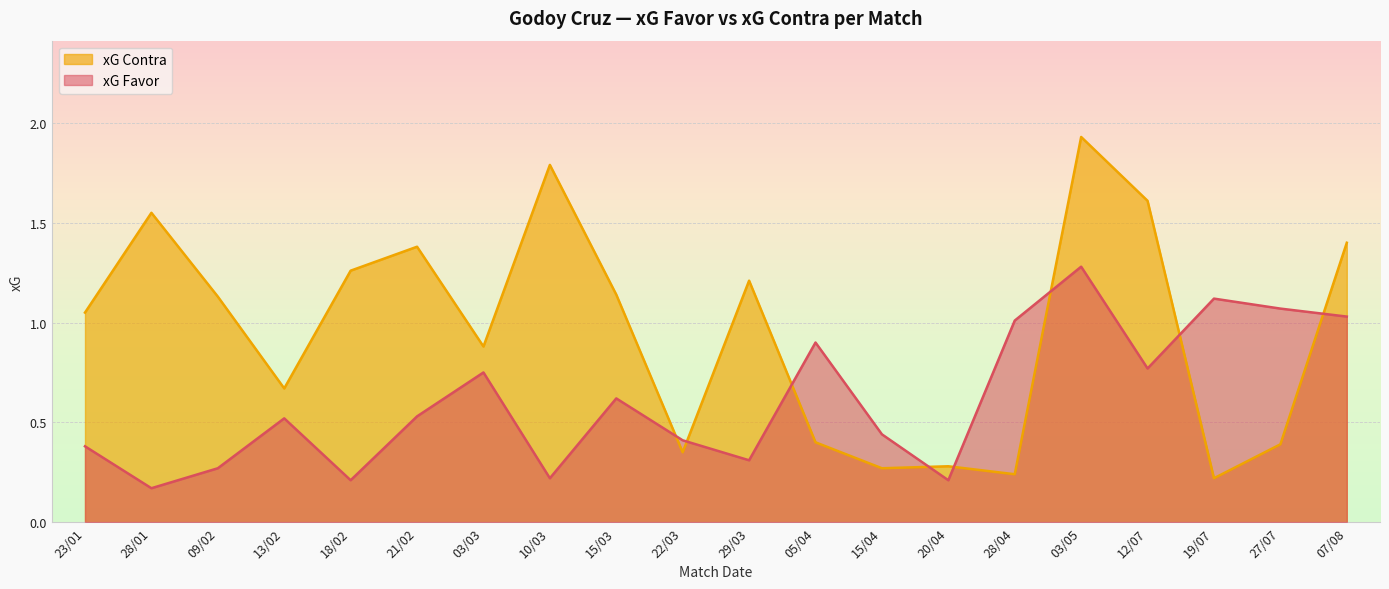

In xG Contra, how many points are lower than both neighbors (excluding endpoints)?

6